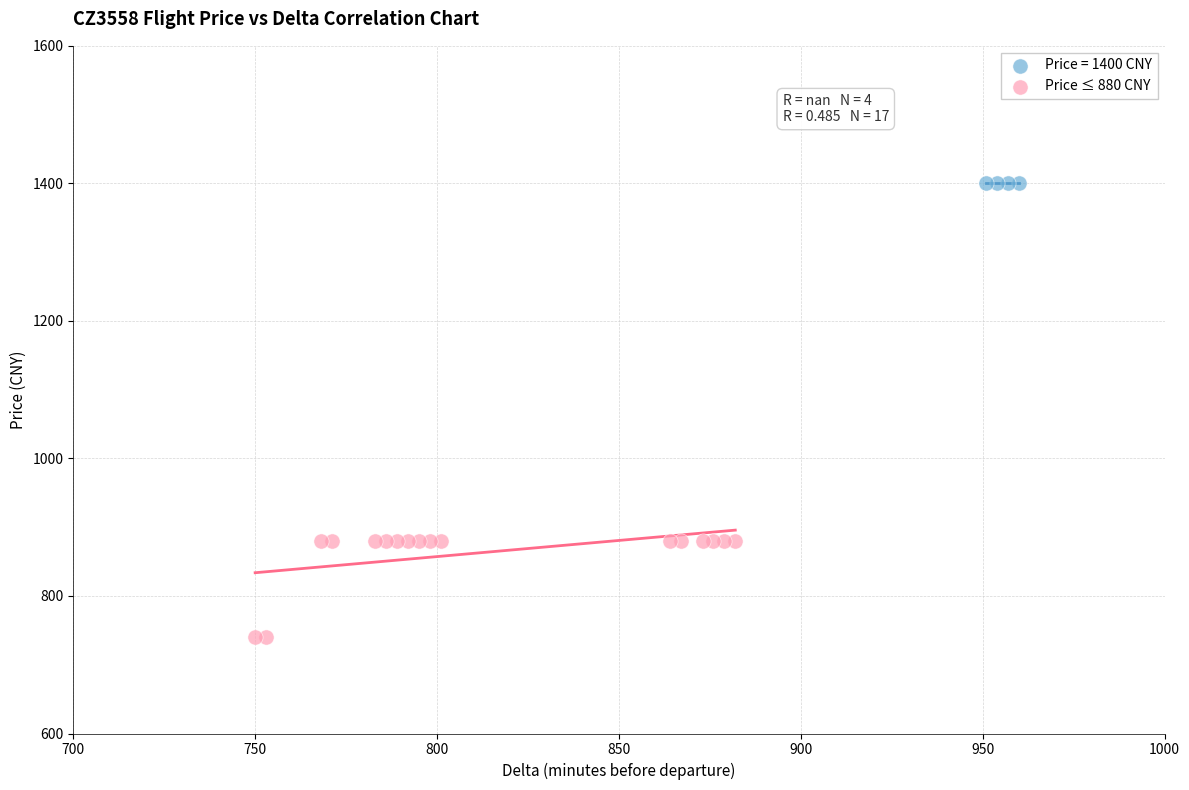

Which series contains the highest Y value?

Price = 1400 CNY